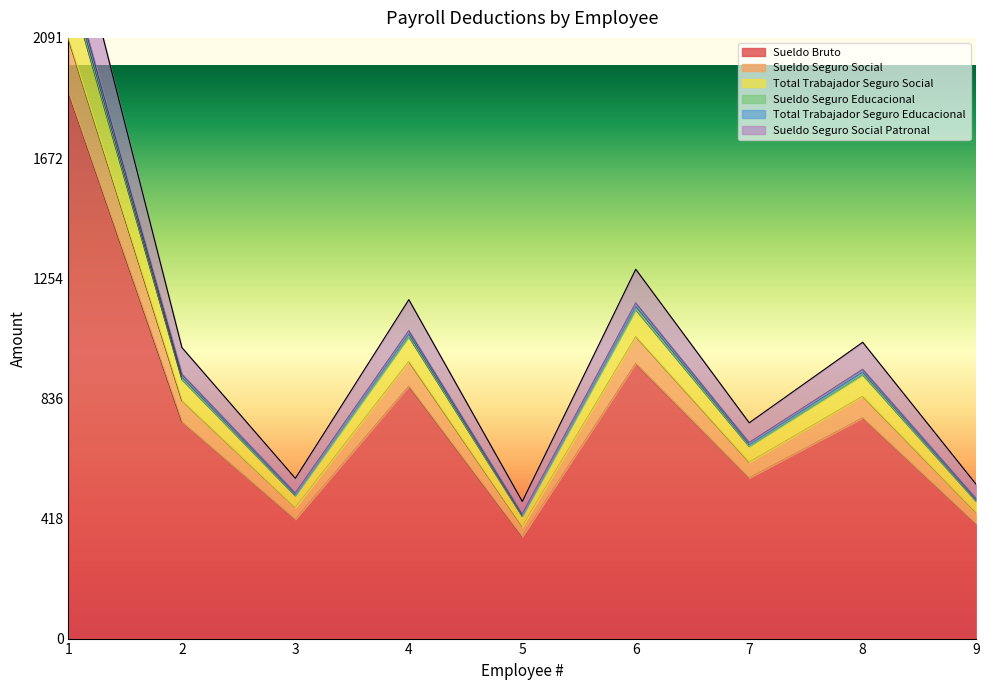

What is the value of the Total Trabajador Seguro Social point at the 5th from the left?

433.9